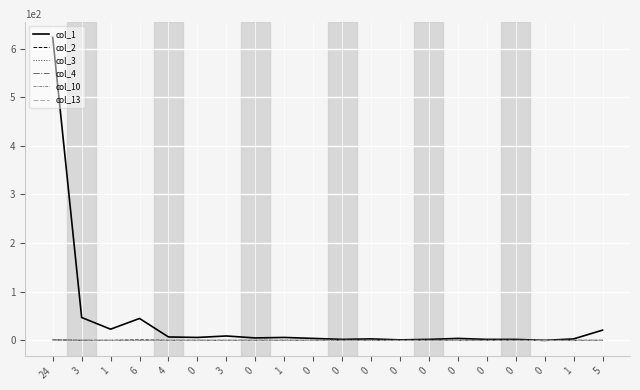

Which series changed the most between 0 and 3?

col_1